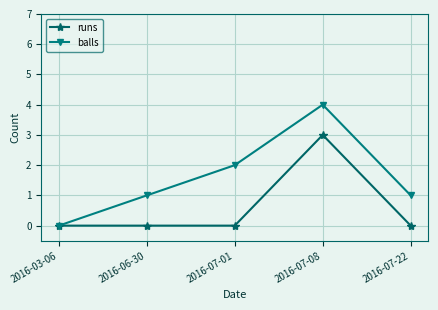

List the series in order of their overall mean, lowest first.

runs, balls